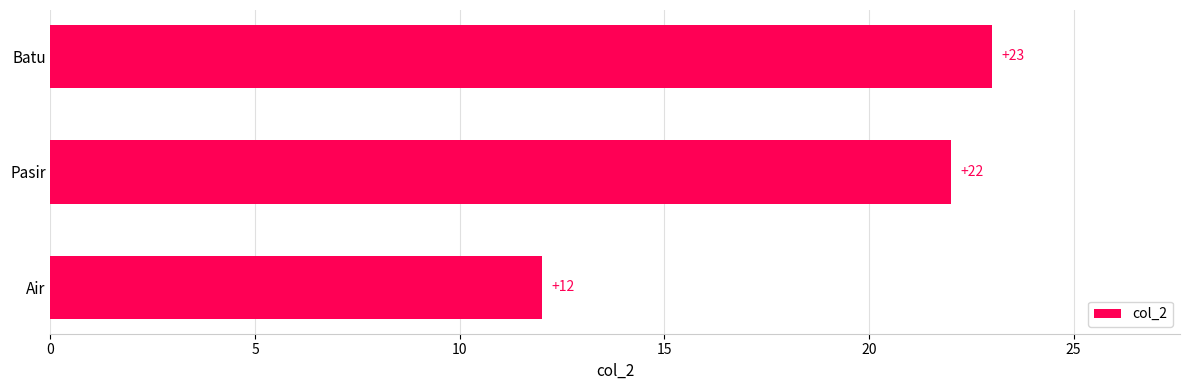

Where is the data nearest to the value 17?

Air